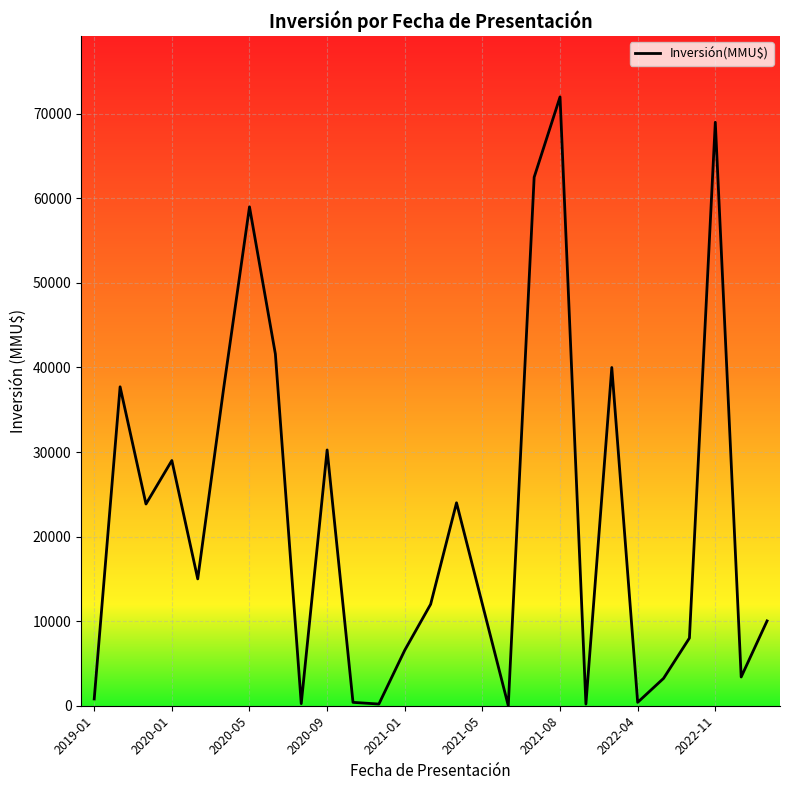

What is the maximum value shown in the chart?

72000